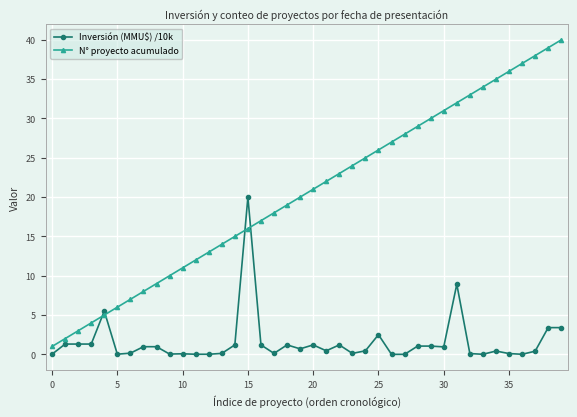

Which series ends up on top after the final intersection of Inversión (MMU$) /10k and N° proyecto acumulado?

N° proyecto acumulado